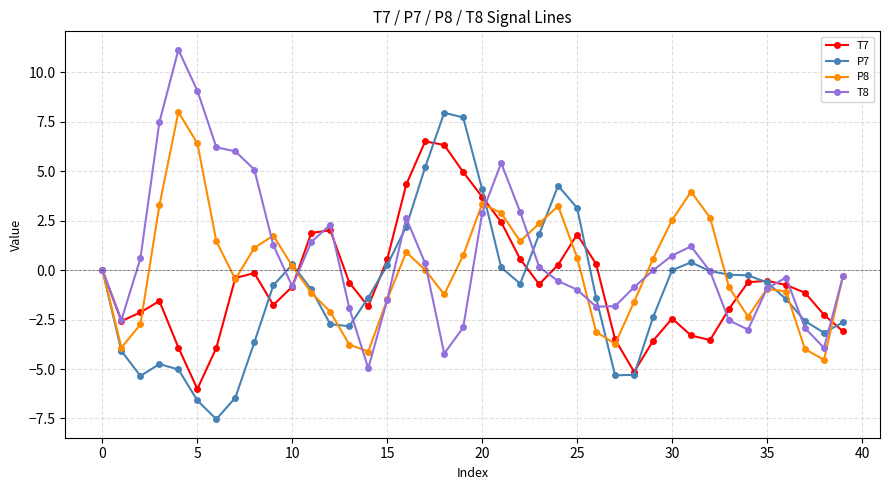

What is the average value of the T8 series?

0.7